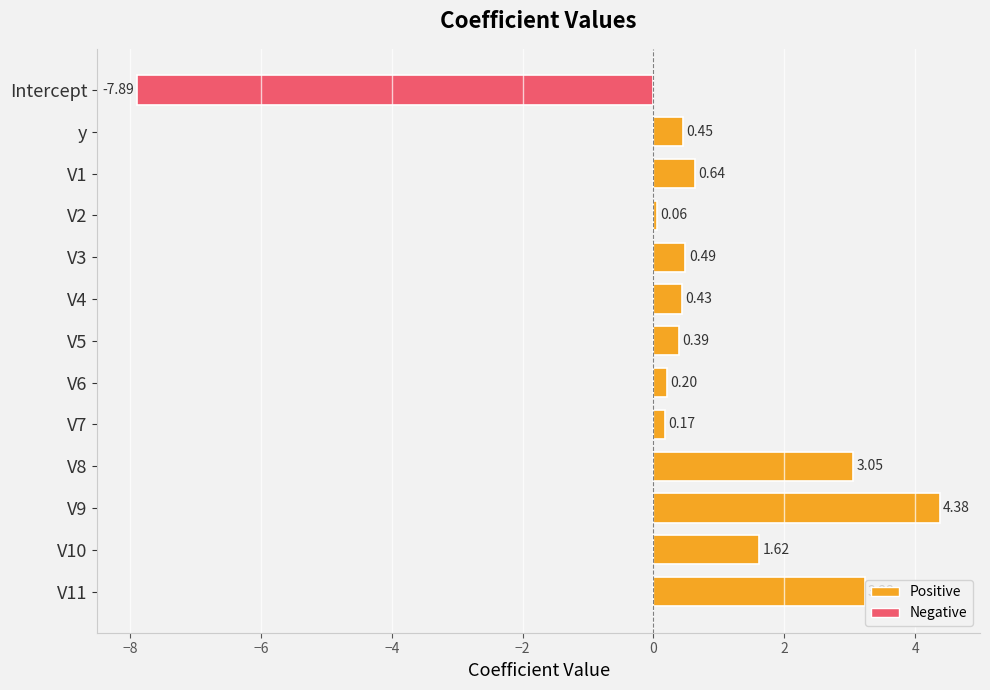

At which label is the value closest to -1?

V2